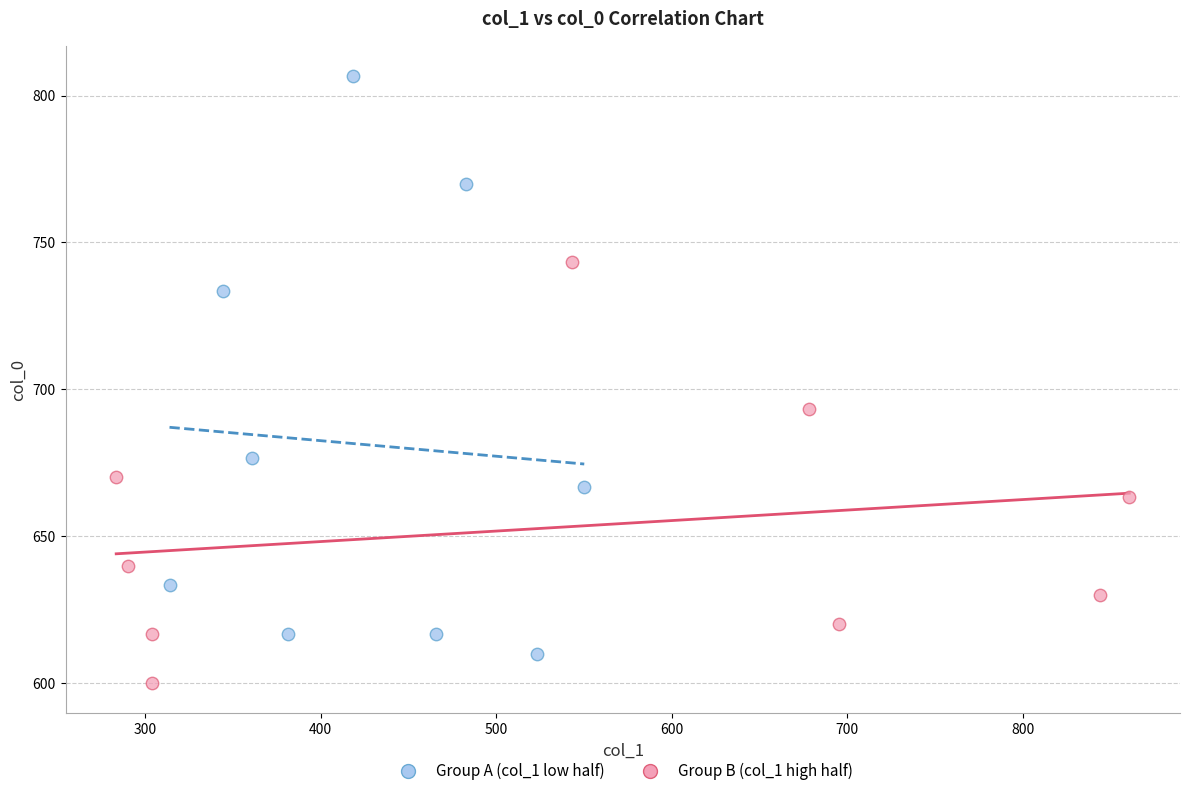

Which series has the widest spread of Y values?

Group A (col_1 low half)